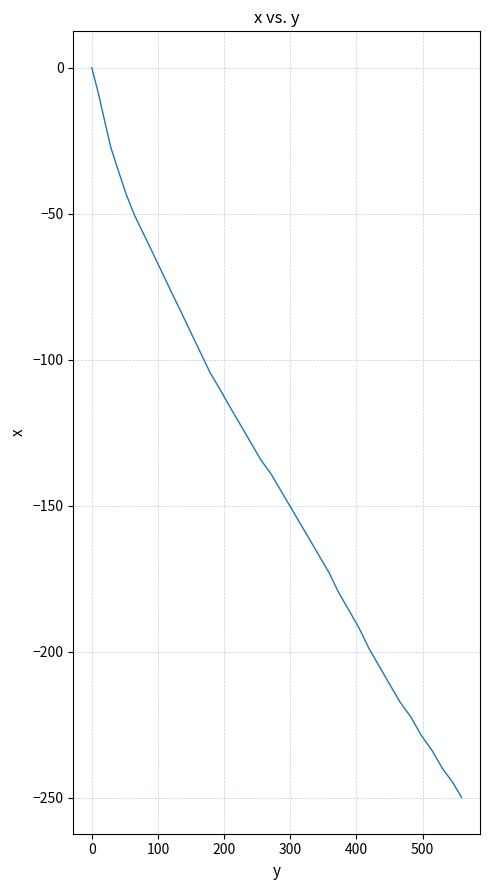

What is the smallest value displayed?

-249.8